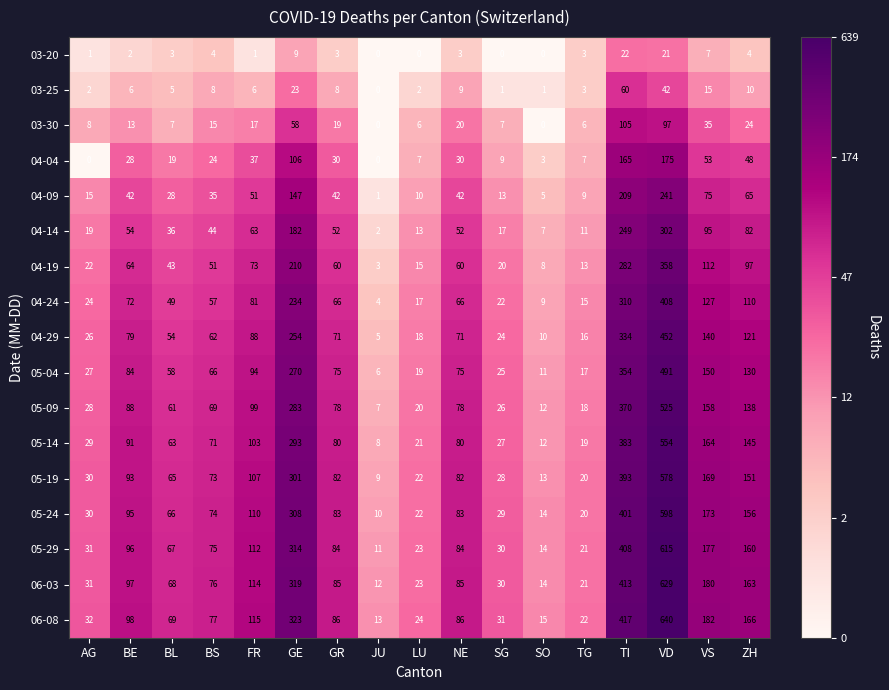

Which category has the highest value across all series?

VD